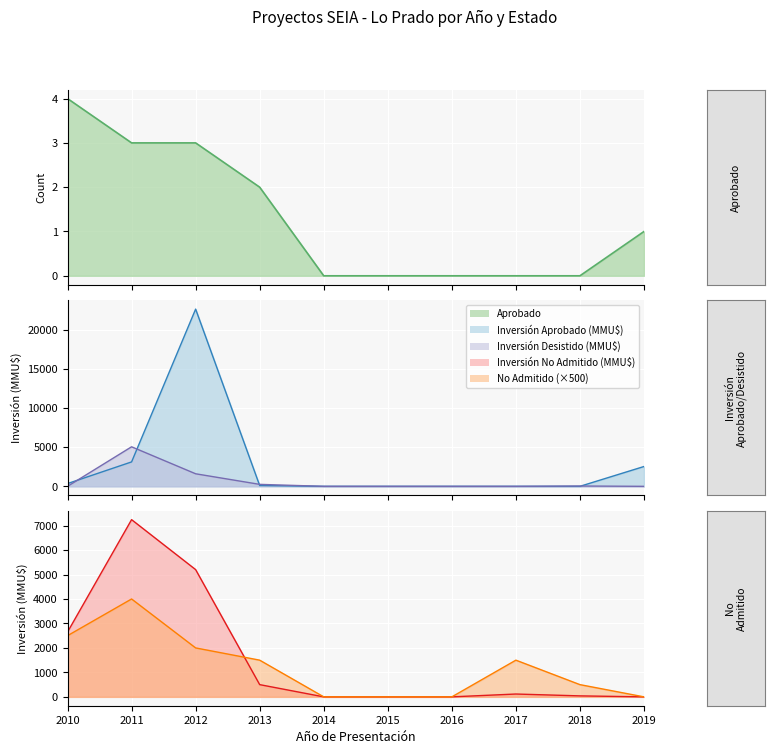

How many times do No Admitido a Tramitación and Inversión Aprobado (MMU$) cross each other?

3